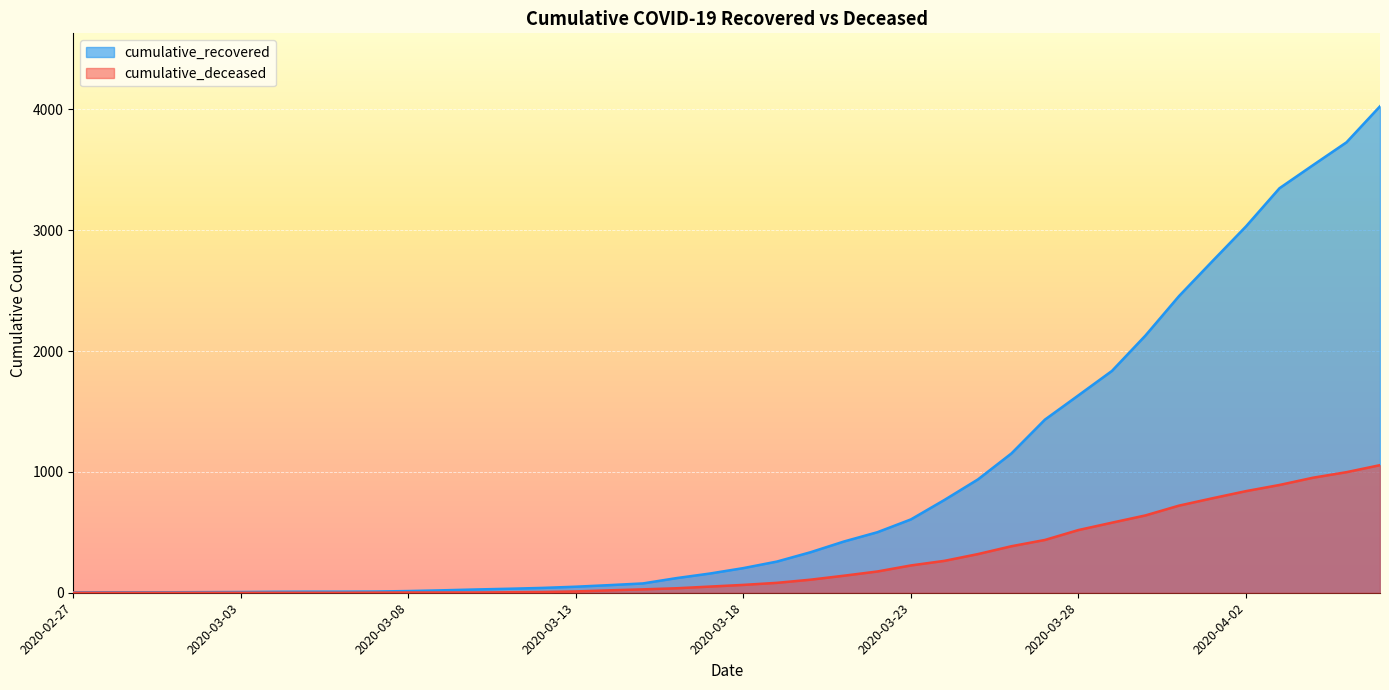

What is the difference between the maximum and minimum values in the cumulative_recovered series?

4023